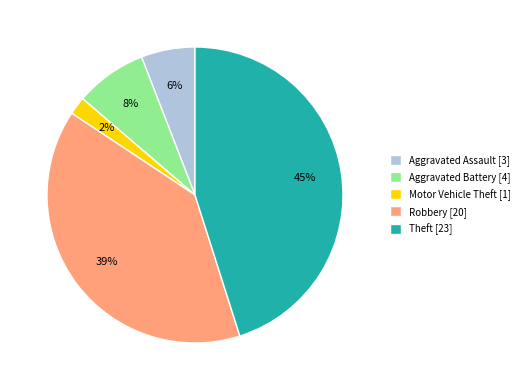

Is Aggravated Assault the majority of the pie?

No